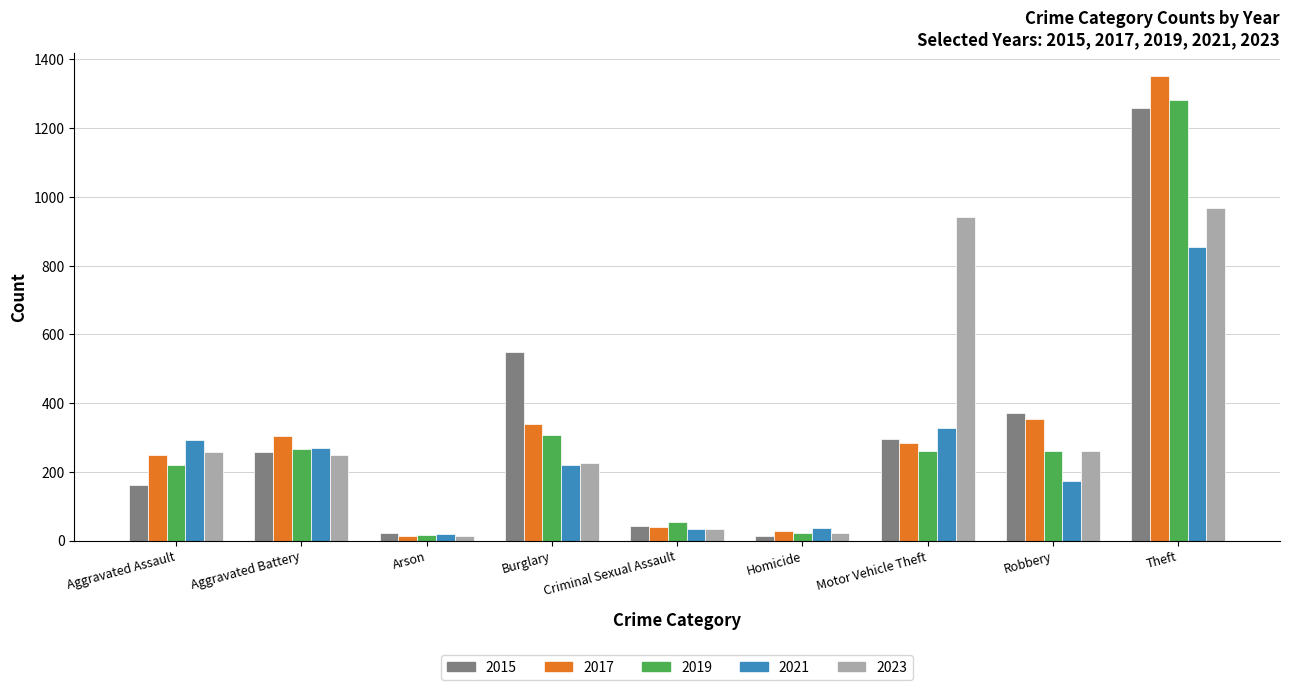

What is the minimum value for 2023?

14